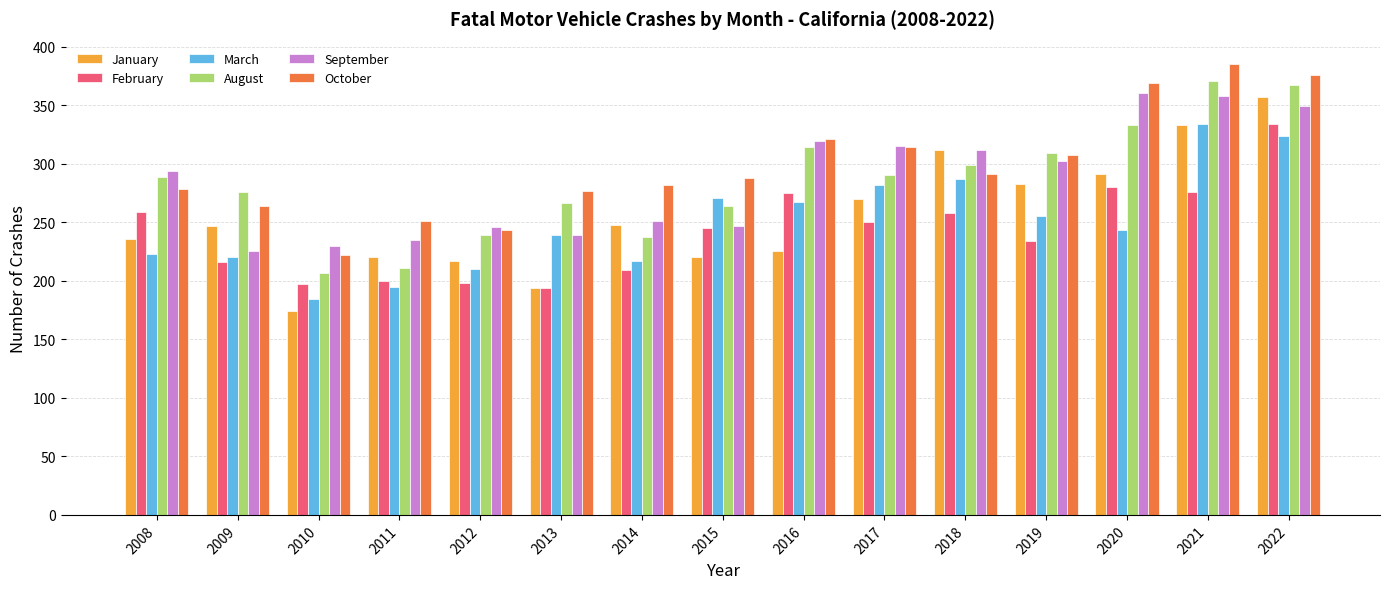

What is the value of the October bar at the 9th from the left?

321